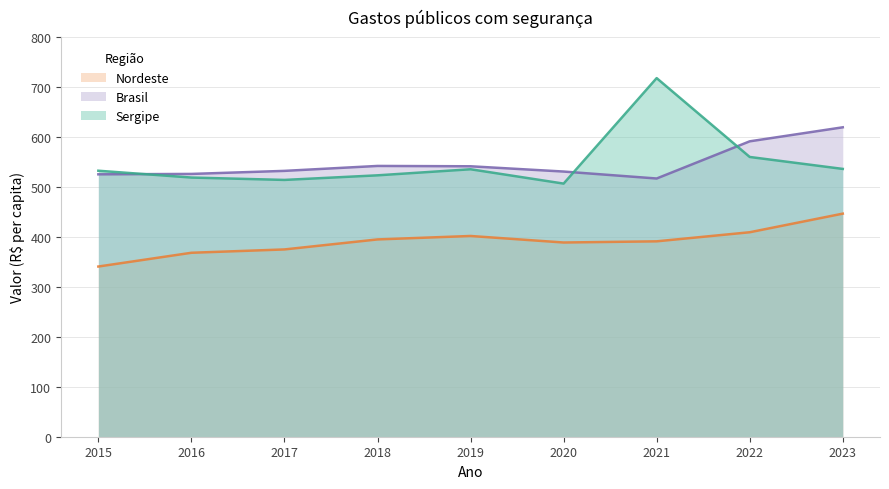

What is the difference between the highest and lowest values at 2016?

157.9